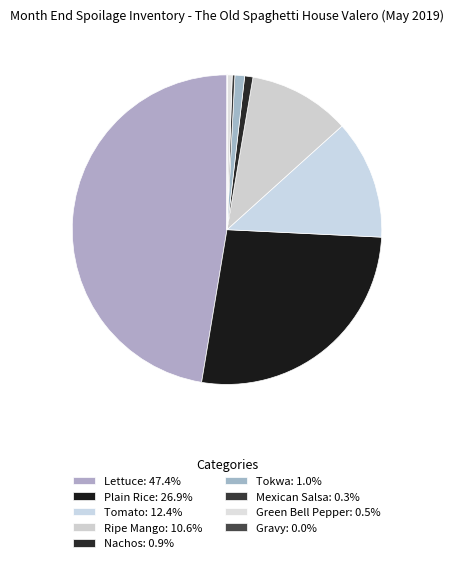

Combined, do Ripe Mango and Lettuce account for over 50%?

Yes